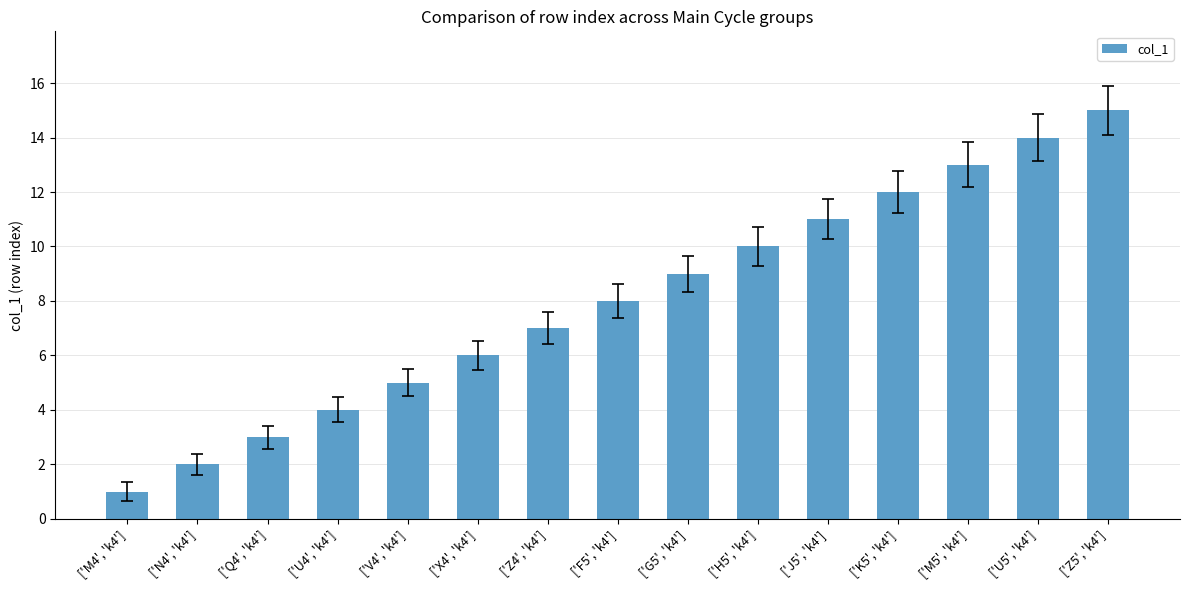

What is the minimum value shown in the chart?

1